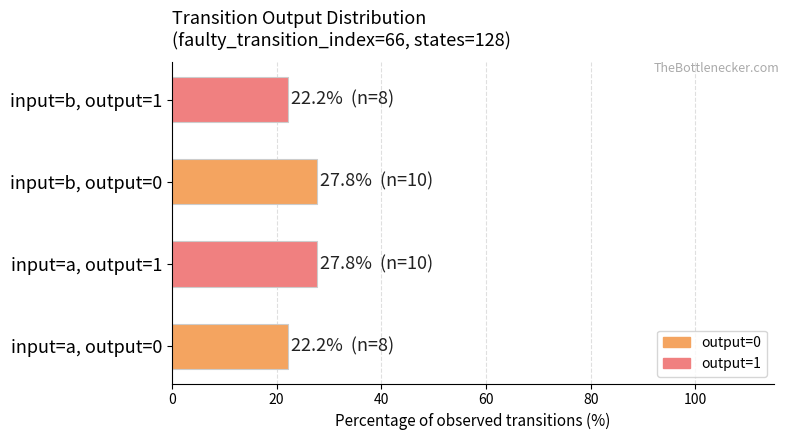

What is the smallest value displayed?

22.2